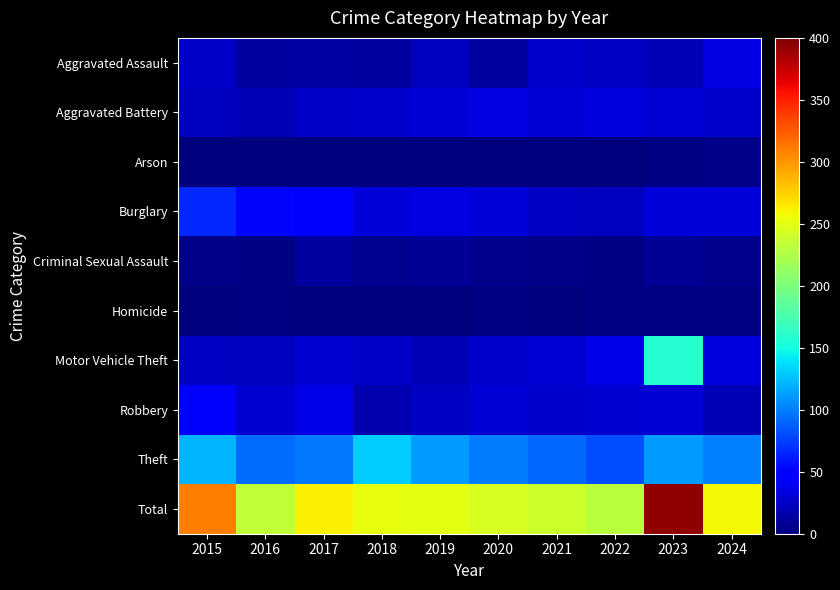

Which series changed the most between 2015 and 2024?

Total